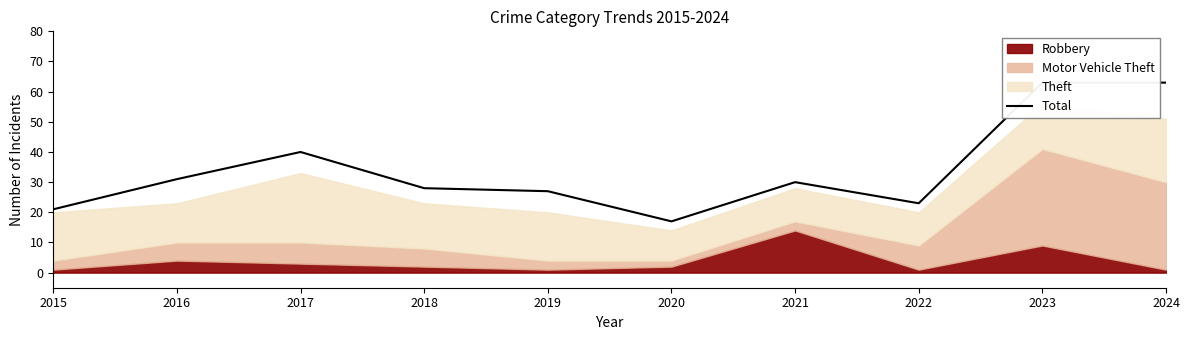

Reading left to right, transcribe all the data shown in this chart.

2015=21	2016=31	2017=40	2018=28	2019=27	2020=17	2021=30	2022=23	2023=63	2024=63